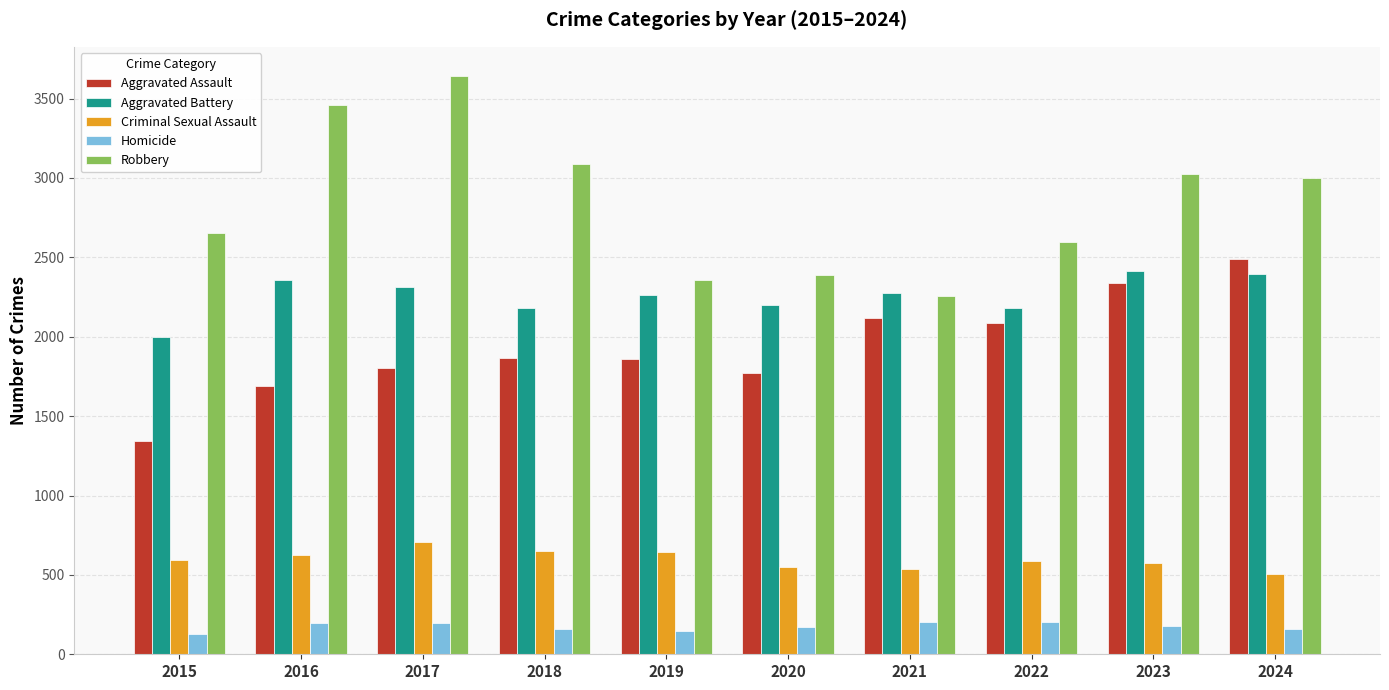

Are the bars grouped side by side (vs. stacked)?

Yes